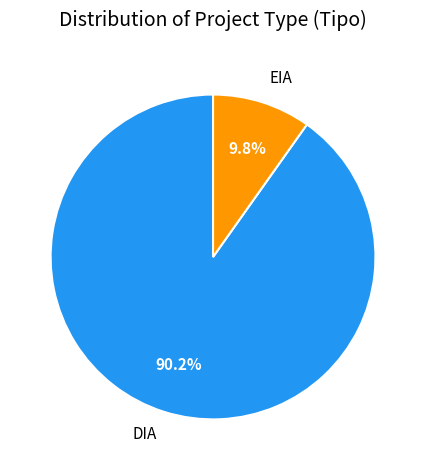

Which category has the biggest portion of the pie?

DIA